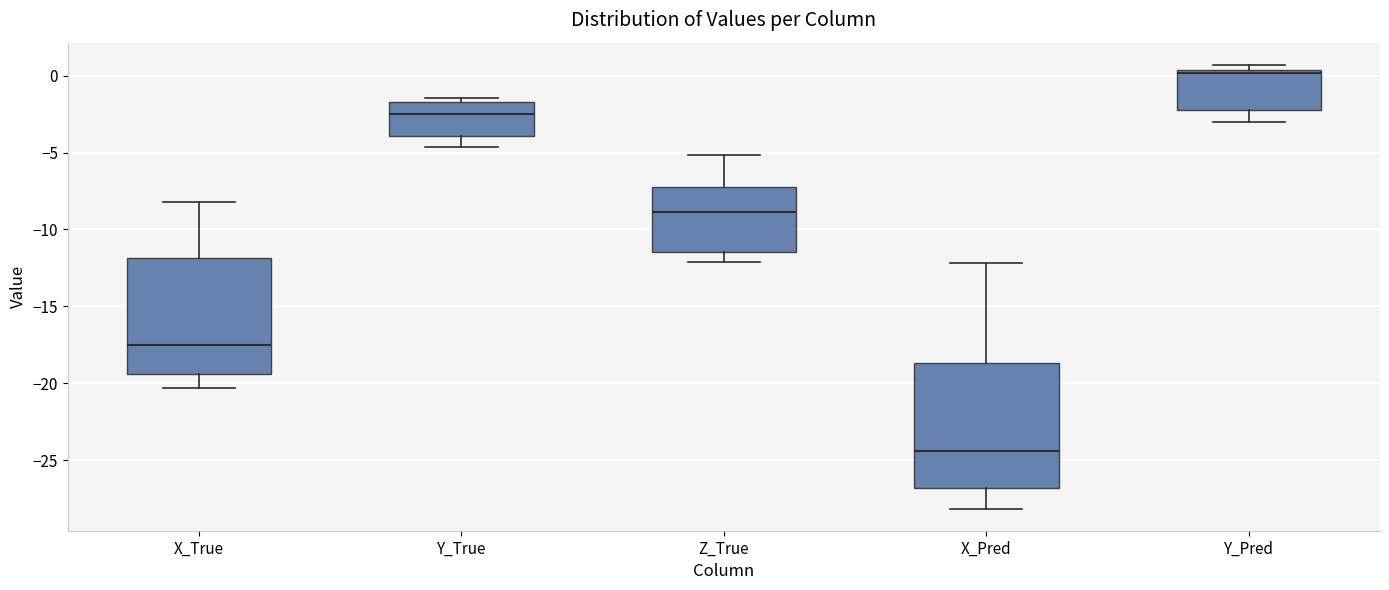

Reading left to right, transcribe this box plot: for each box, give where its median line is, the range the box spans, and where its two whiskers end, as read against the y-axis. The values are not printed on the chart, so give them approximately, as read against the axis.

X_True: median -17.5, box -19.5 to -12.0, whiskers -20.5 to -8.0
Y_True: median -2.5, box -4.0 to -1.5, whiskers -4.5 to -1.5 (just above the box's upper edge)
Z_True: median -9.0, box -11.5 to -7.5, whiskers -12.0 to -5.0
X_Pred: median -24.5, box -27.0 to -18.5, whiskers -28.0 to -12.0
Y_Pred: median 0.0, box -2.5 to 0.5, whiskers -3.0 to 0.5 (just above the box's upper edge)